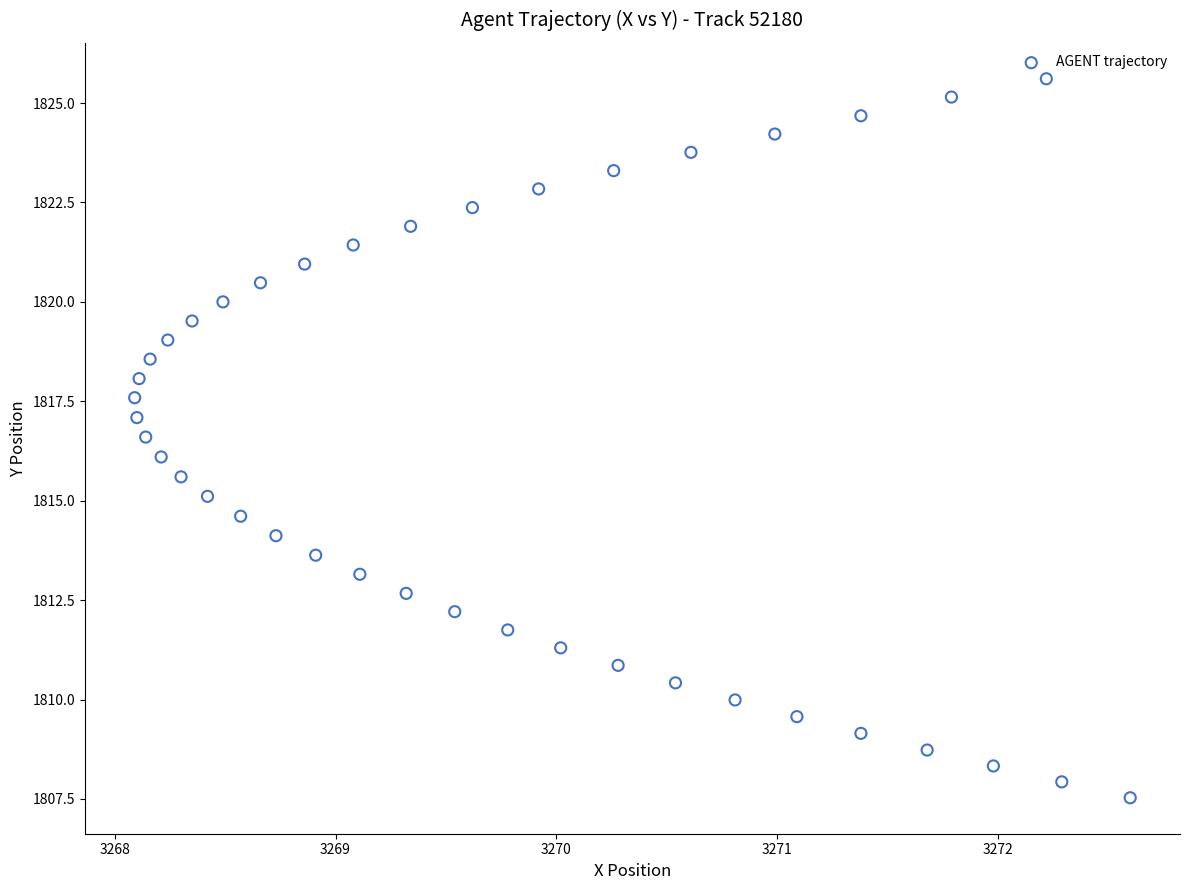

What is the range of Y values (max minus min)?

18.1